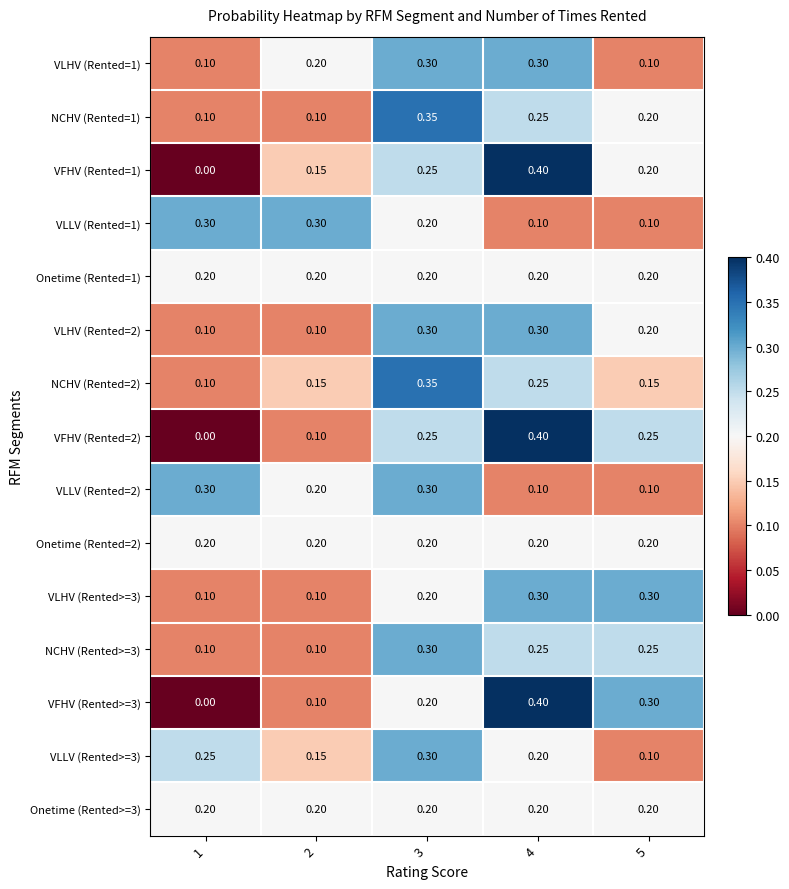

Is the value of VFHV (Rented>=3) at 1 greater than the value of Onetime (Rented>=3) at 4?

No